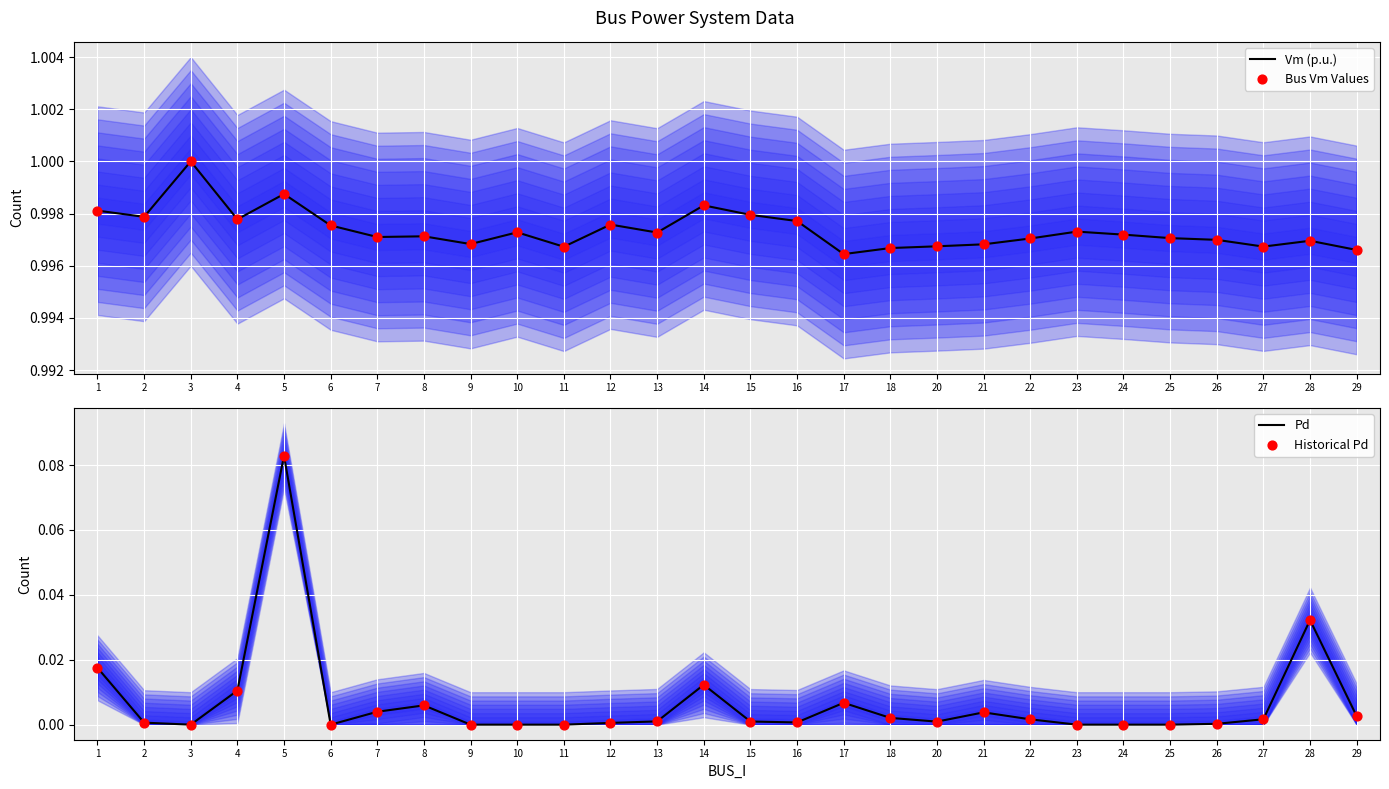

Which series reaches the minimum Y coordinate?

Pd